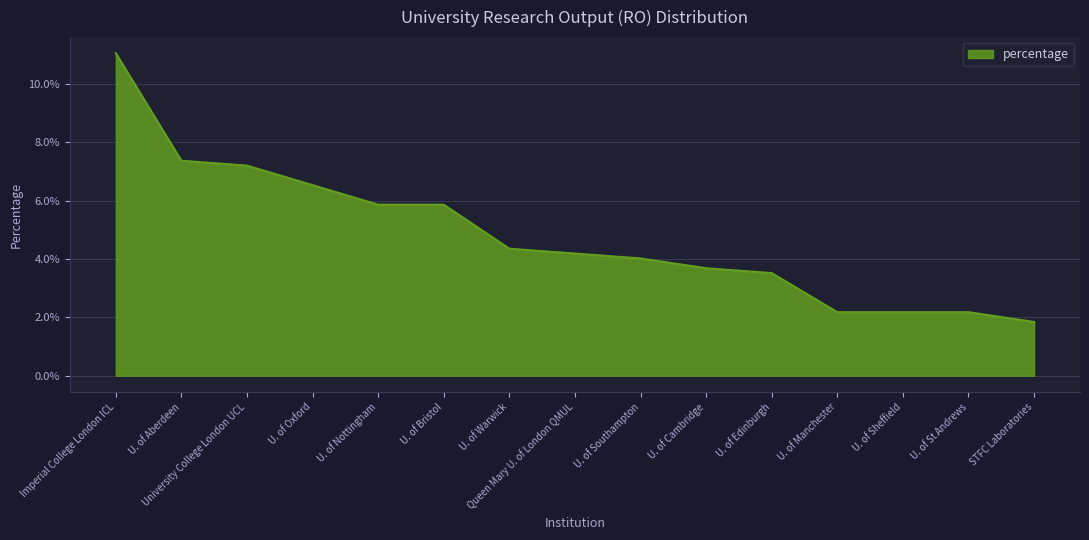

List the labels in order of value, largest first.

Imperial College London ICL, U. of Aberdeen, University College London UCL, U. of Oxford, U. of Nottingham, U. of Bristol, U. of Warwick, Queen Mary U. of London QMUL, U. of Southampton, U. of Cambridge, U. of Edinburgh, U. of Manchester, U. of Sheffield, U. of St Andrews, STFC Laboratories